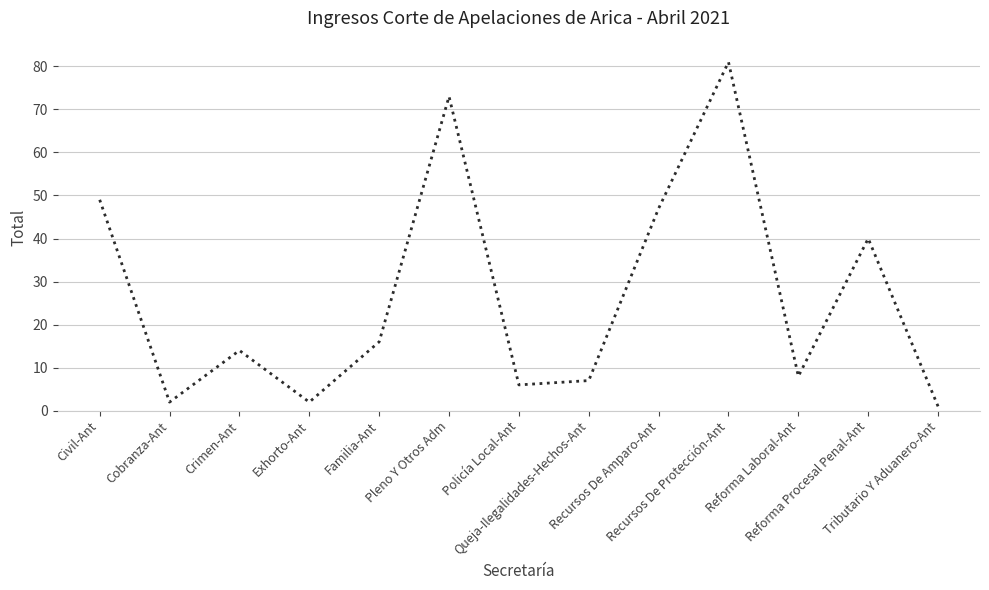

What is the difference between the maximum and minimum values?

80